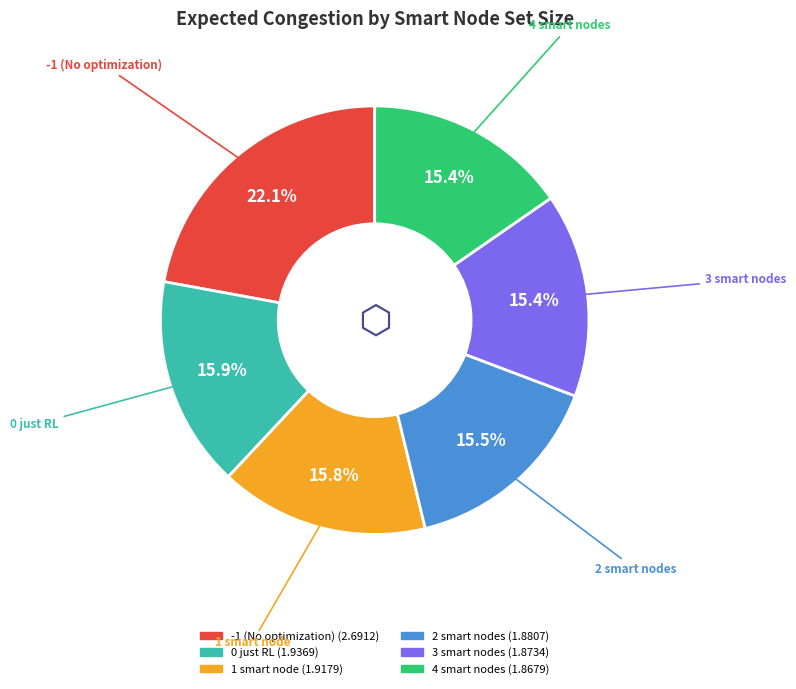

Does any single category account for the majority?

No